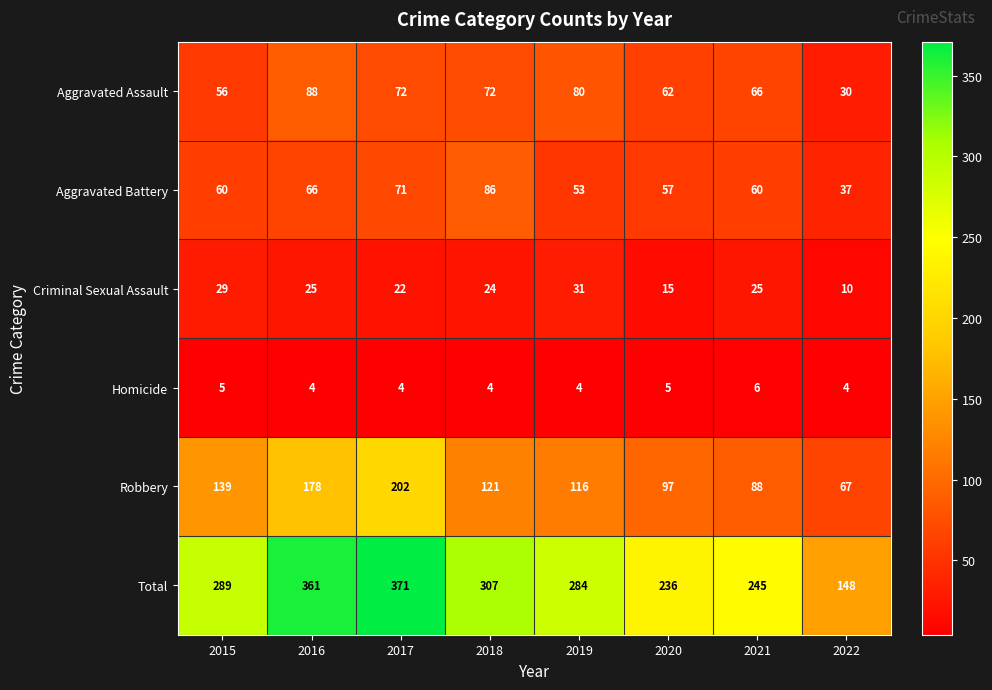

What is the smallest value displayed?

4